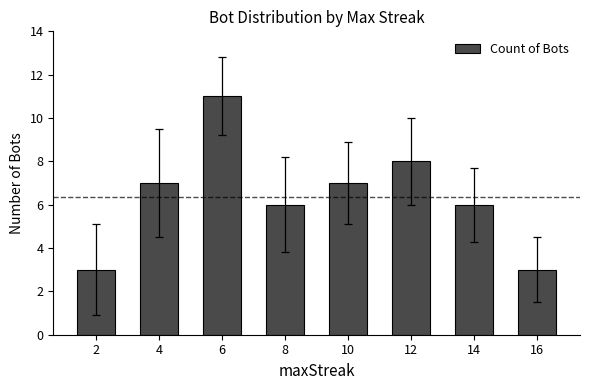

Read the value at 6.

11